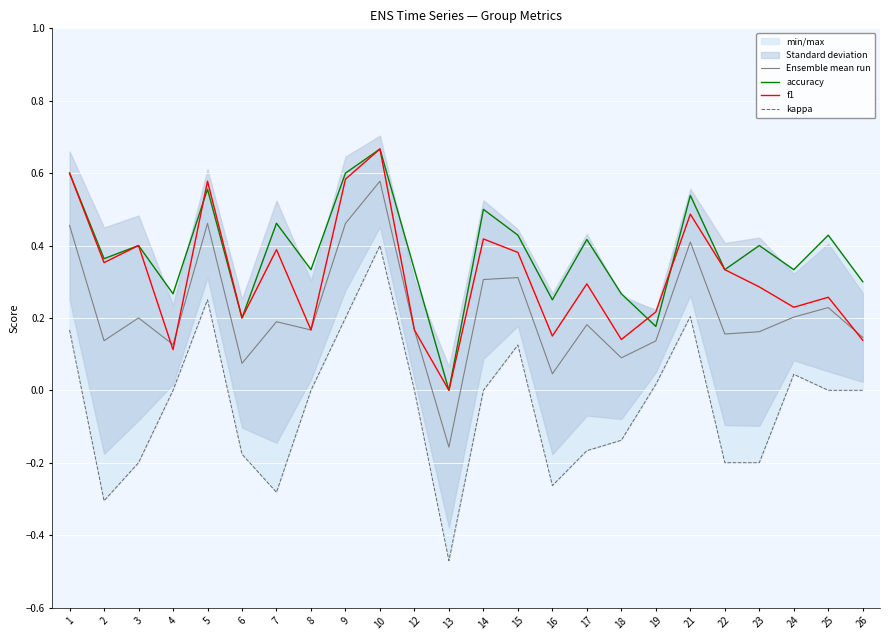

Where is the first local minimum for f1?

2